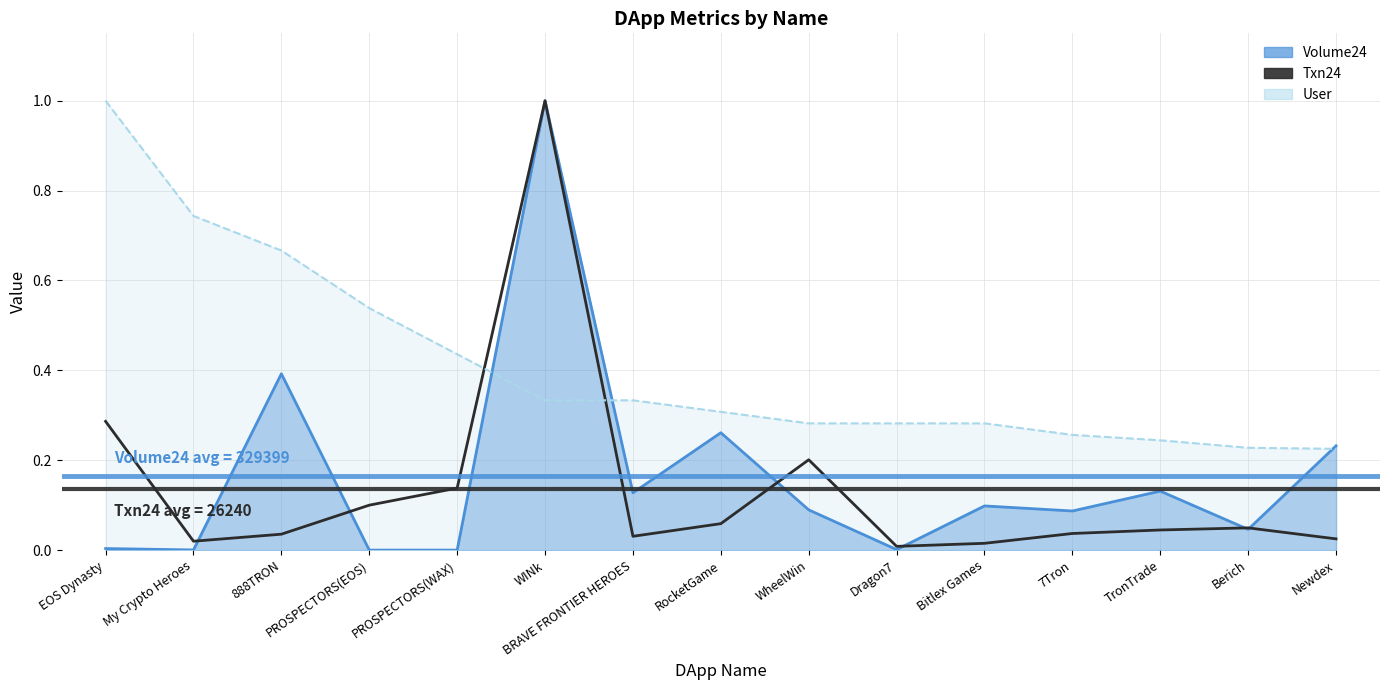

The chart shows a value of 0.3 at EOS Dynasty. True or false?

True